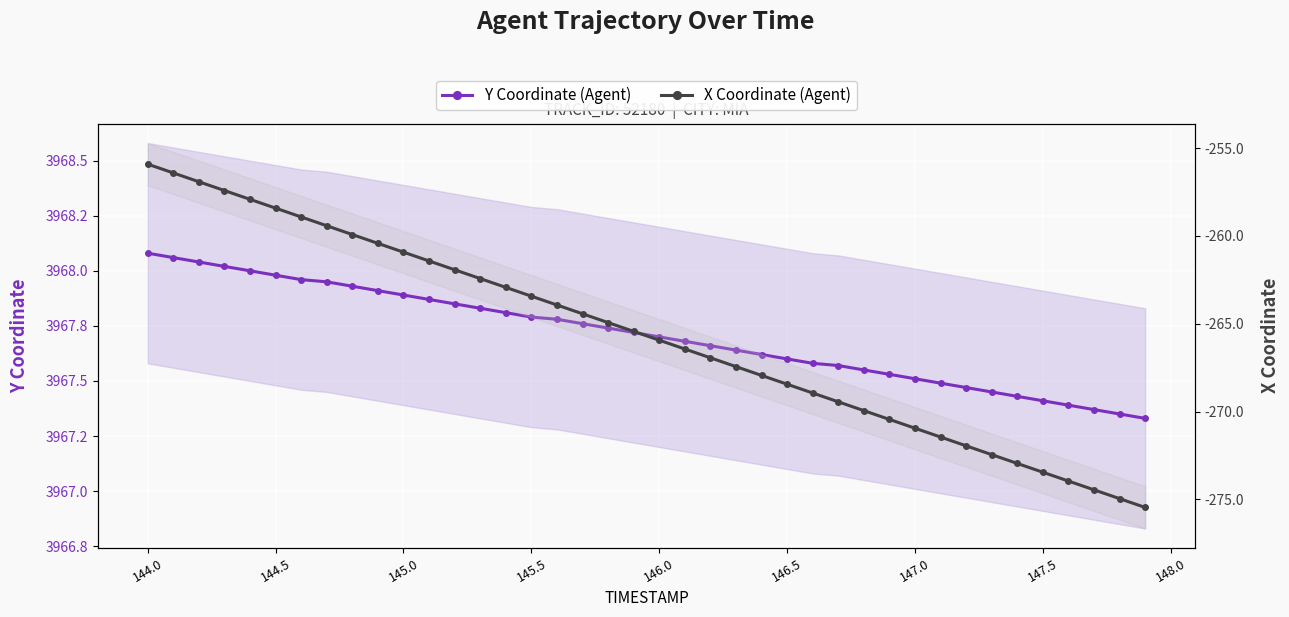

Which series has the largest total across all categories?

Y Coordinate (Agent)